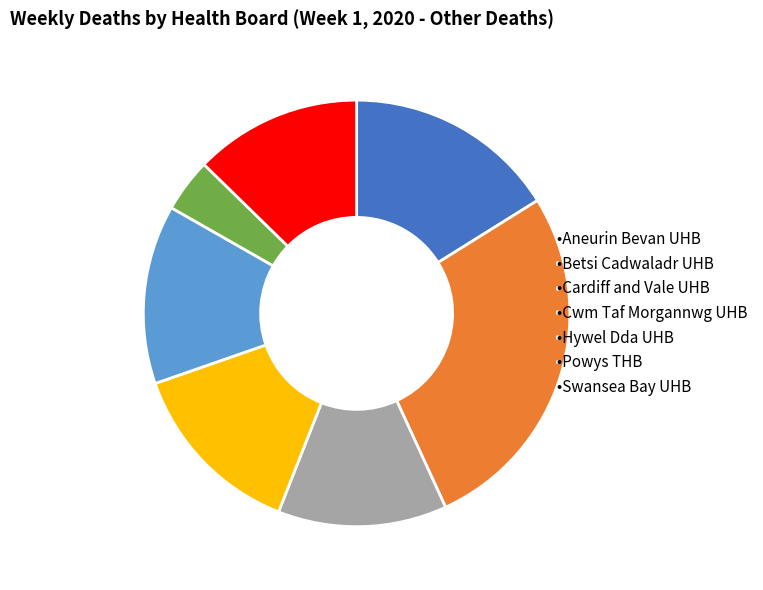

Is there any slice that represents more than half of the pie?

No